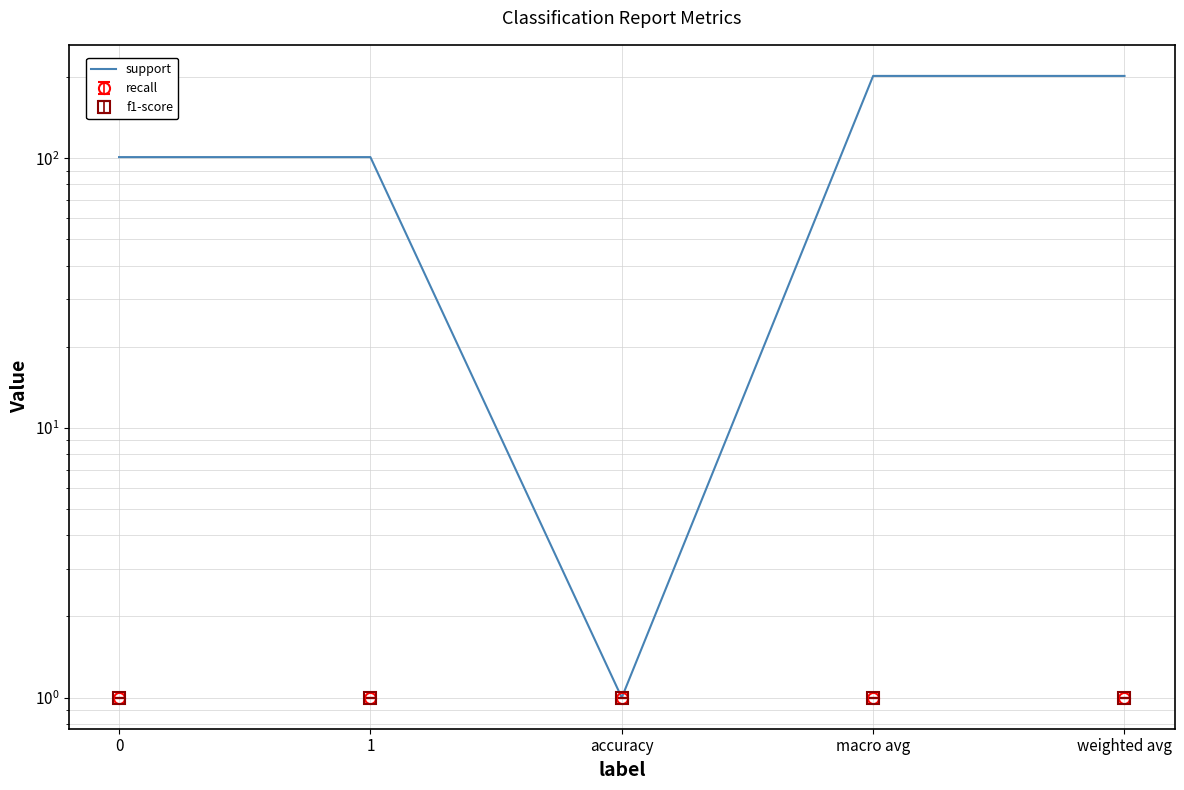

The chart shows a value of 101 at 1. True or false?

True